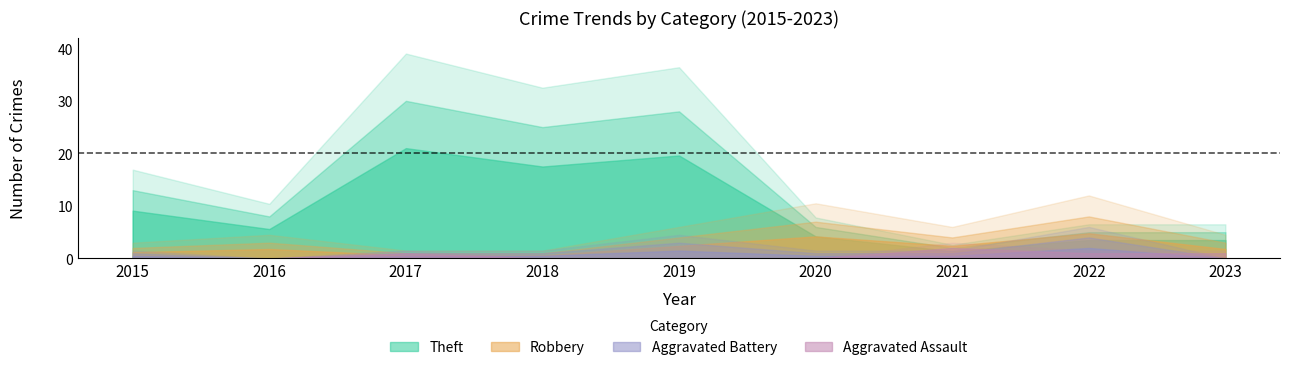

What is the value of the Theft point at the 1st from the left?

13